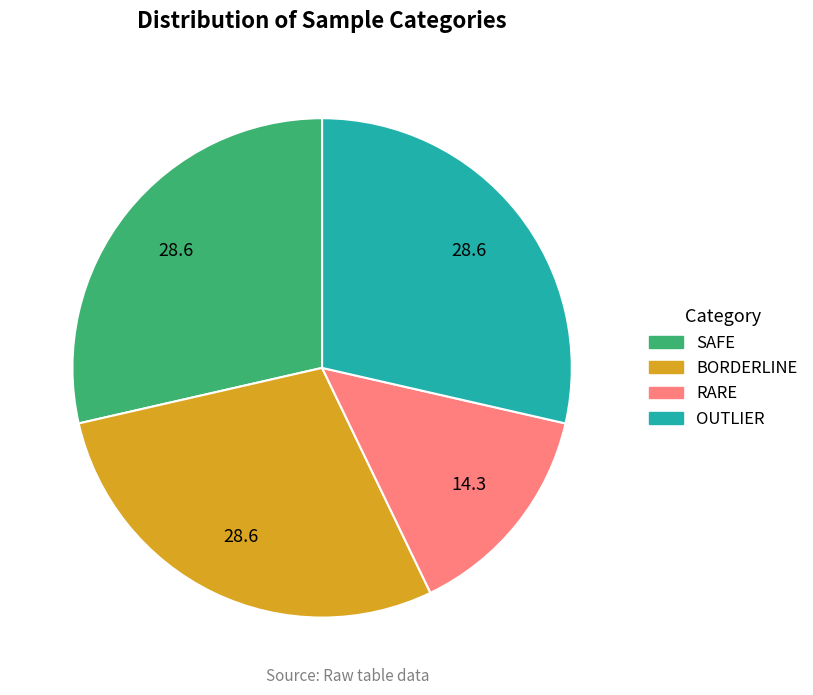

Is there a majority slice in this chart?

No